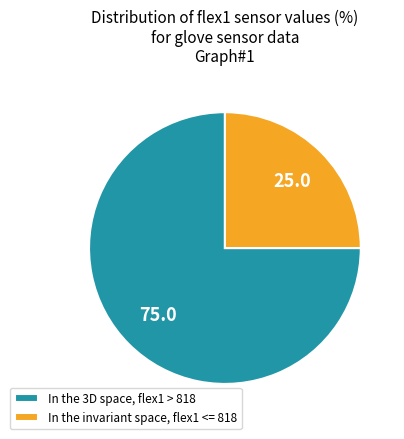

Does In the invariant space, flex1 <= 818 account for over 50% of the chart?

No